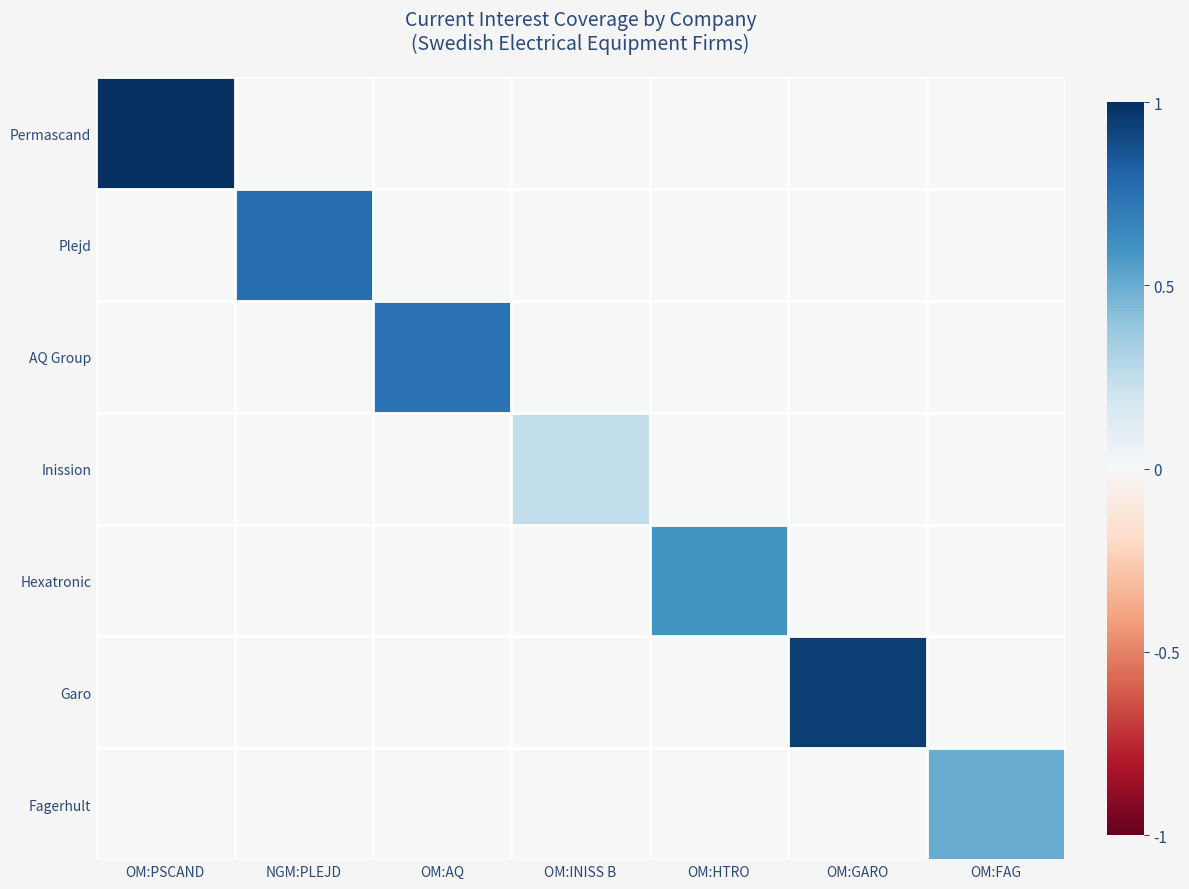

What is the difference between the highest and lowest values at OM:INISS B?

0.2